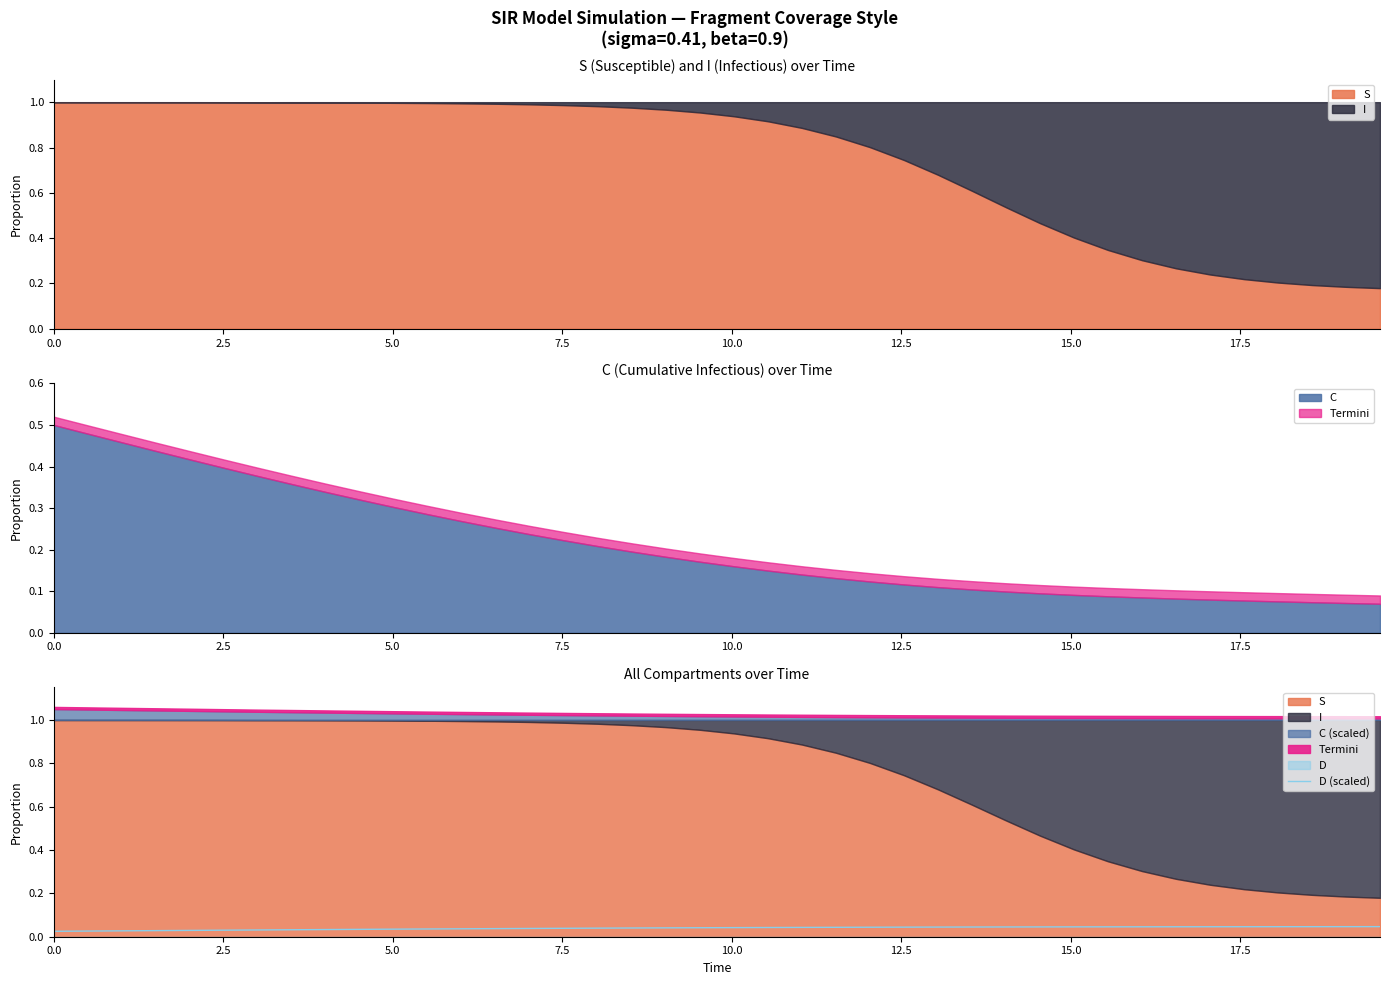

What is the label of the 35th point from the left?

34